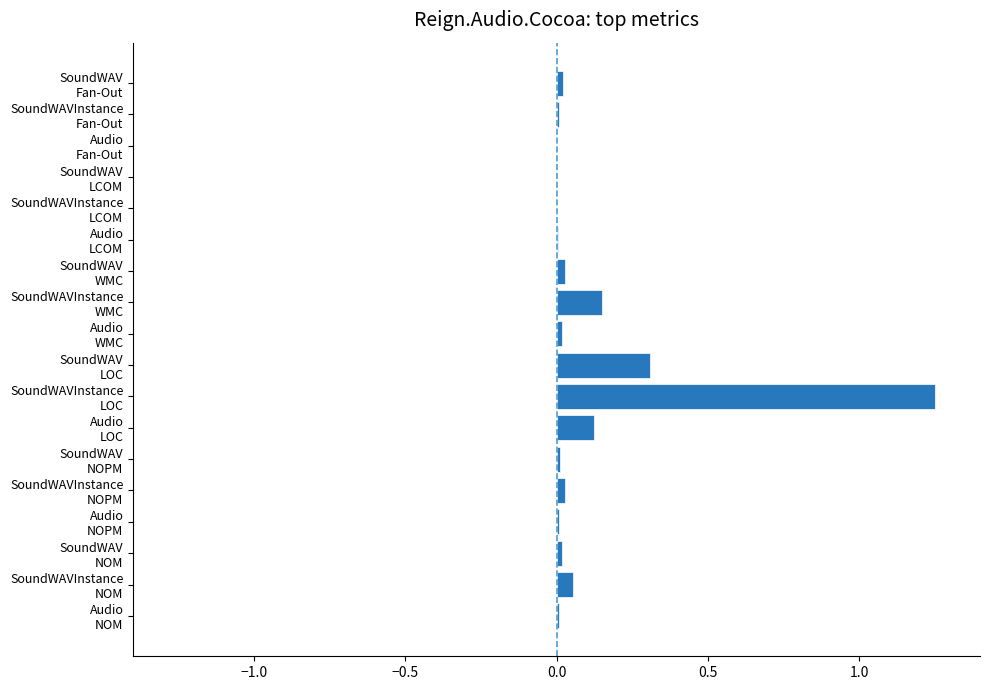

What is the sum of all values?

2.0